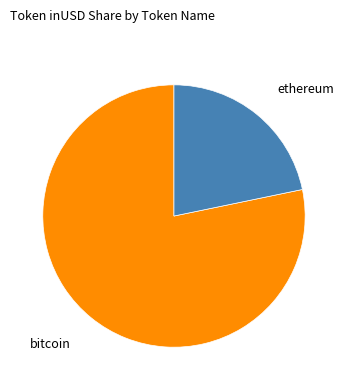

Between ethereum and bitcoin, which is larger?

bitcoin